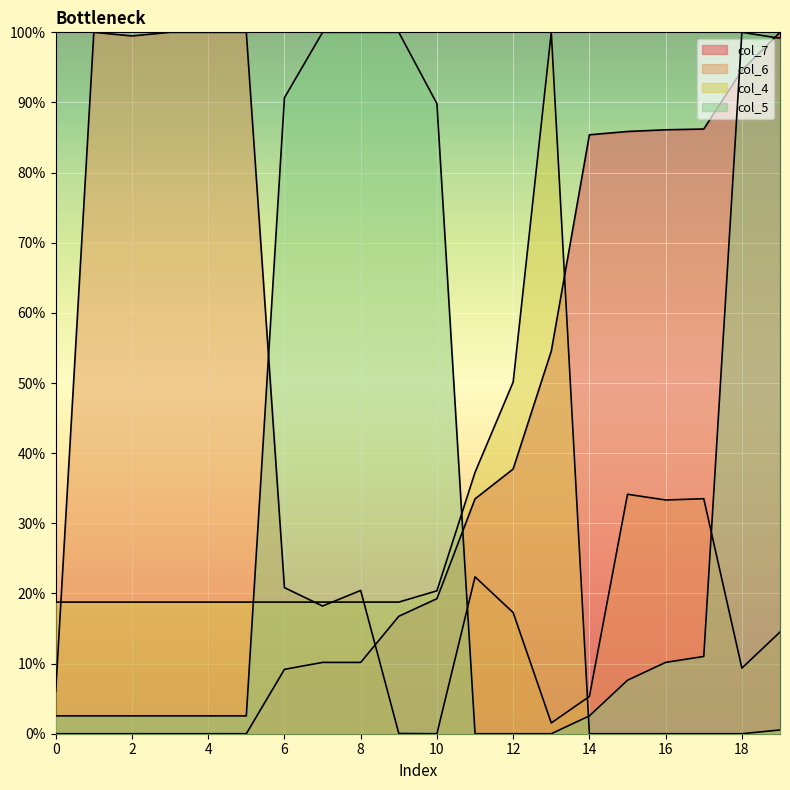

Which category has the highest value across all series?

19